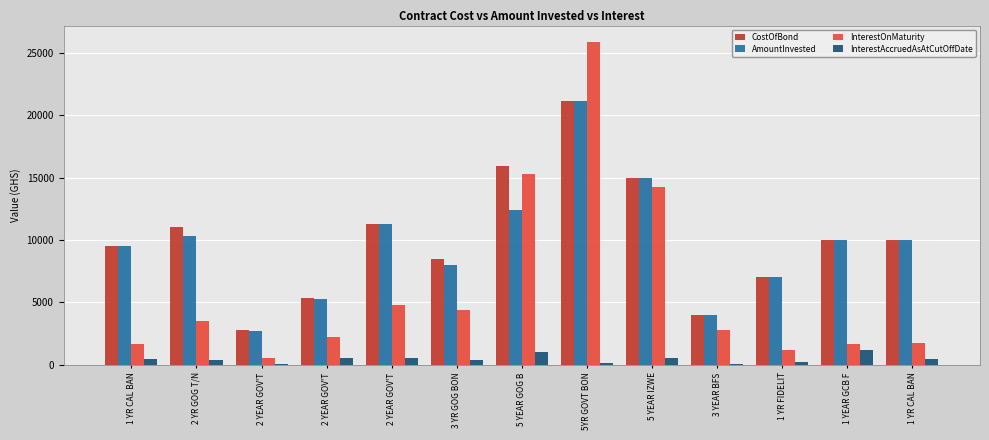

Between 5 YEAR GOG B and 5YR GOVT BON, which series saw the biggest shift?

InterestOnMaturity